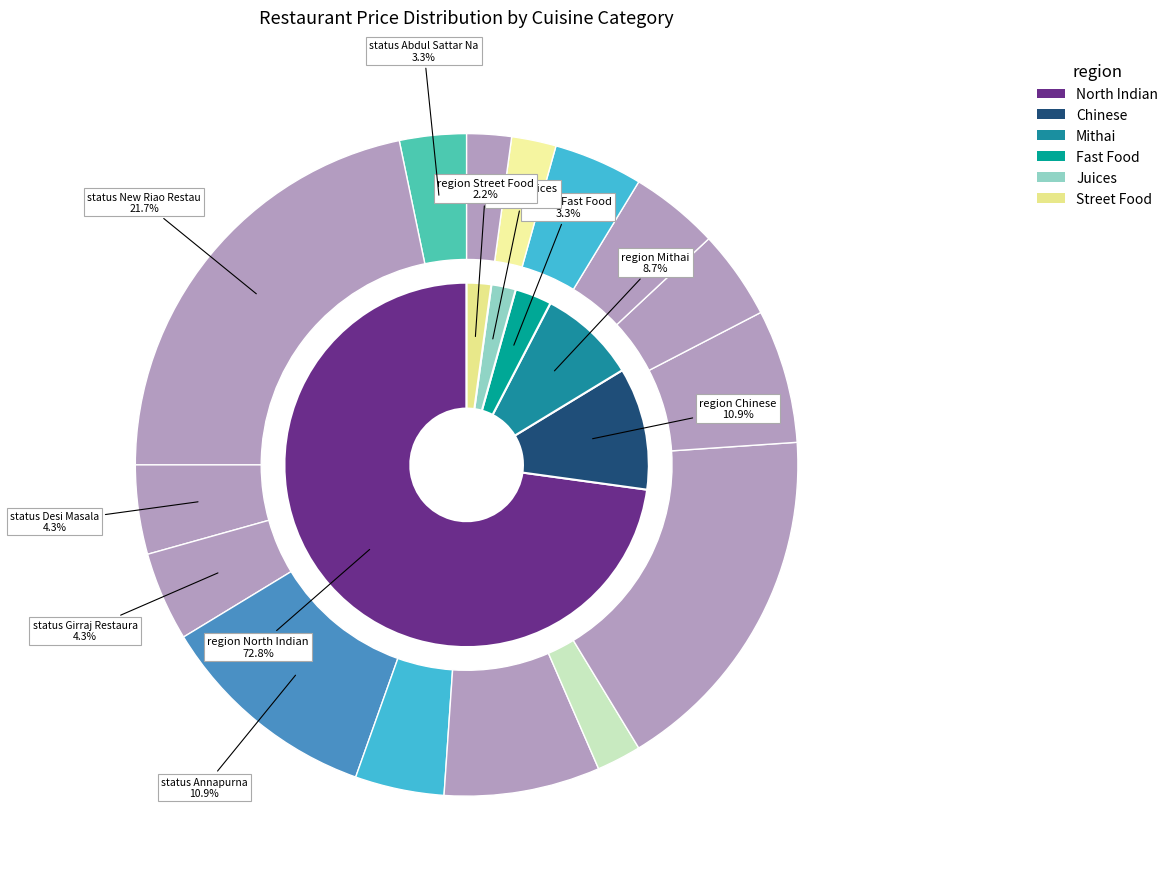

What is the total percentage of Vidhi Foods and Swad Thali?

8.7%